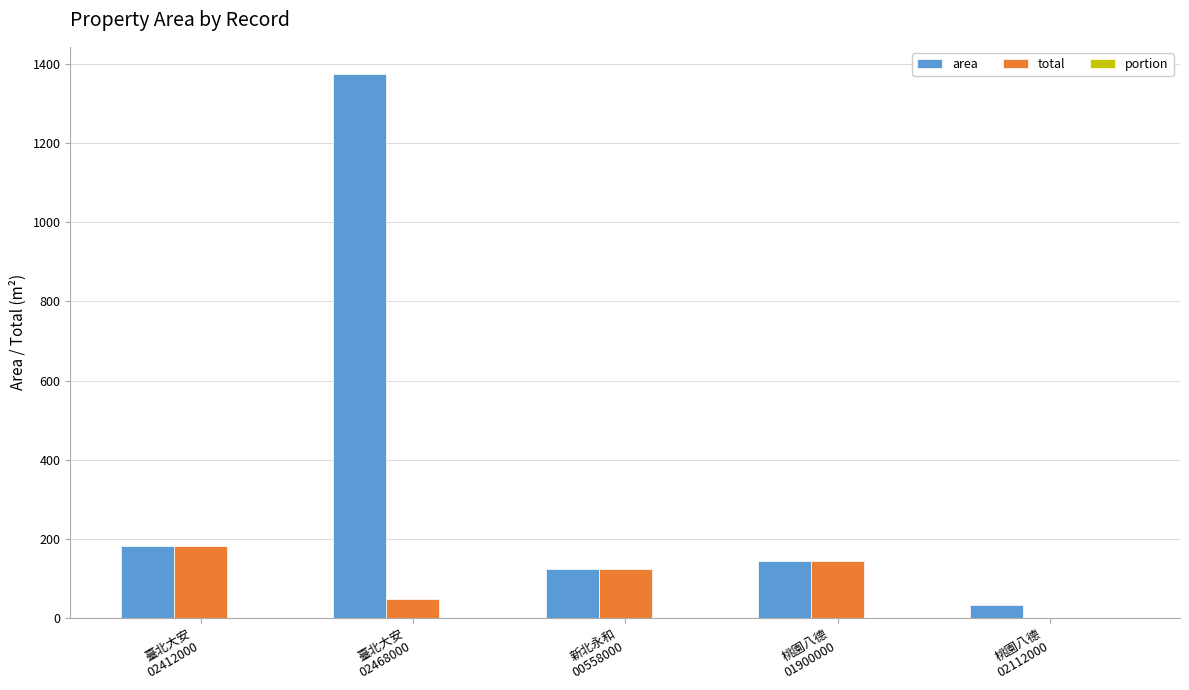

What is the total value across all series at 桃園八德
01900000?

291.0